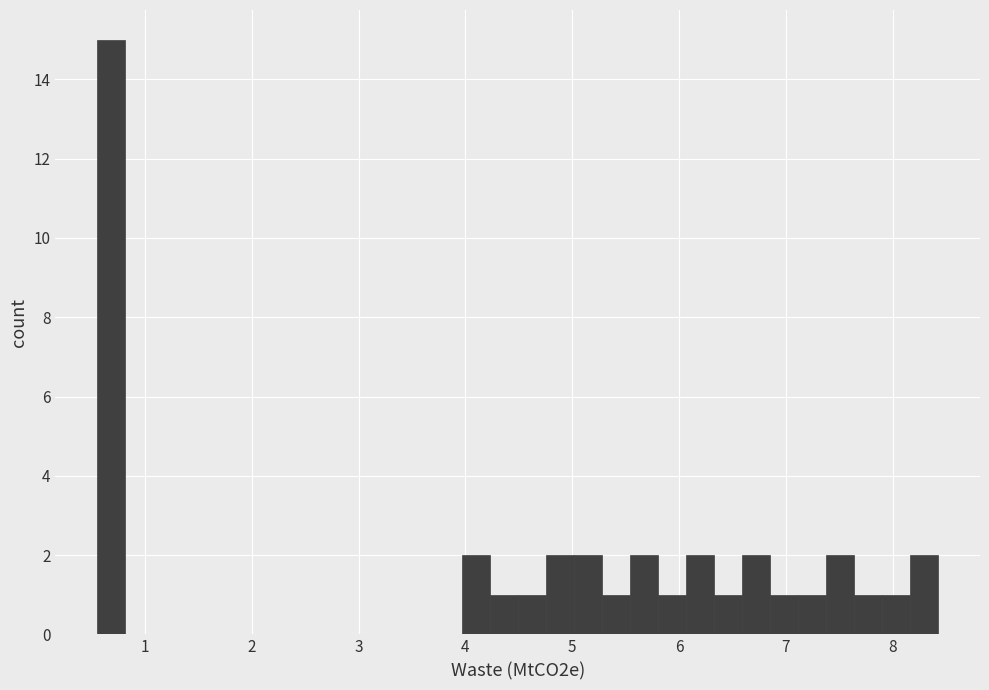

Read against the x-axis, roughly where is the centre of the tallest bar?

0.7